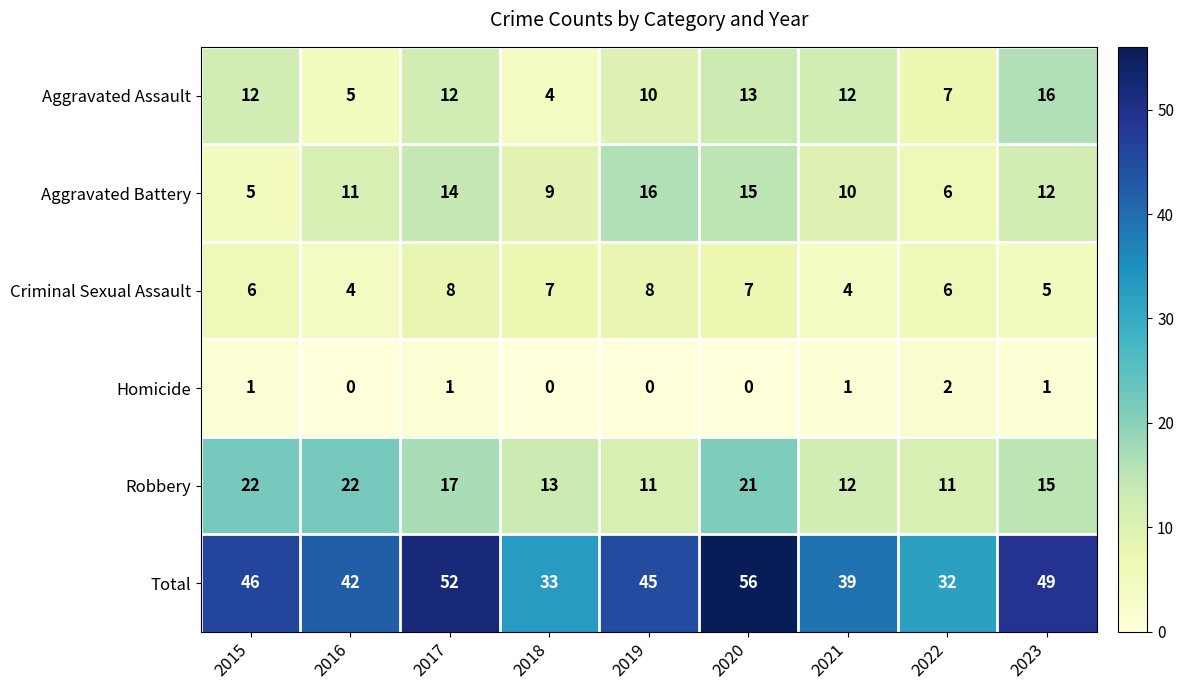

Which series has the largest range (max minus min)?

Total